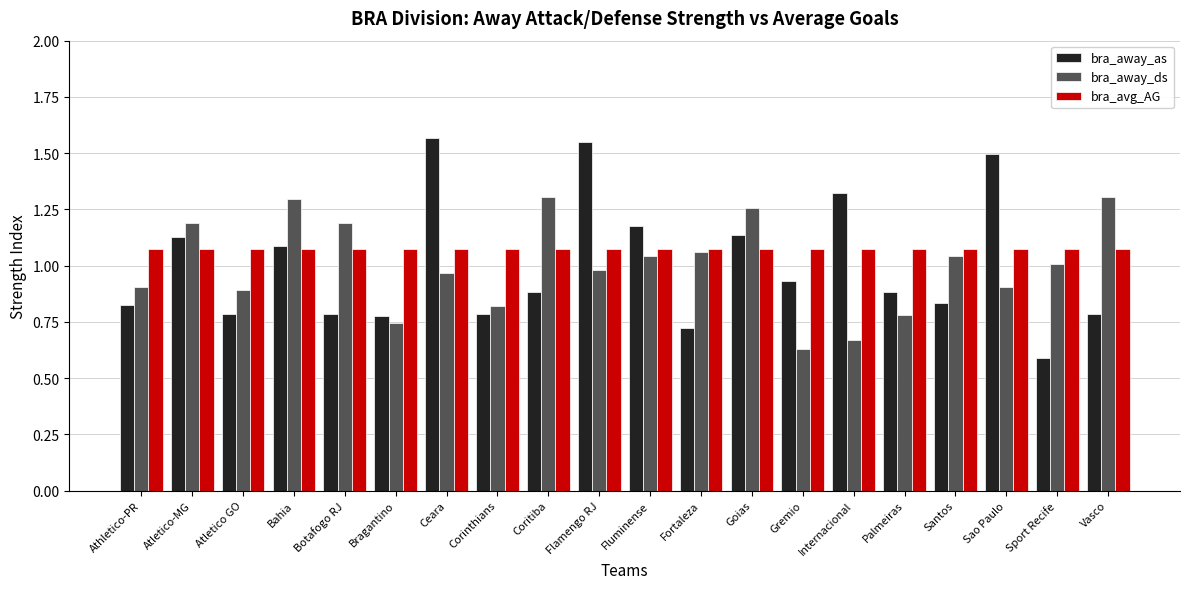

Are the bars grouped side by side (vs. stacked)?

Yes